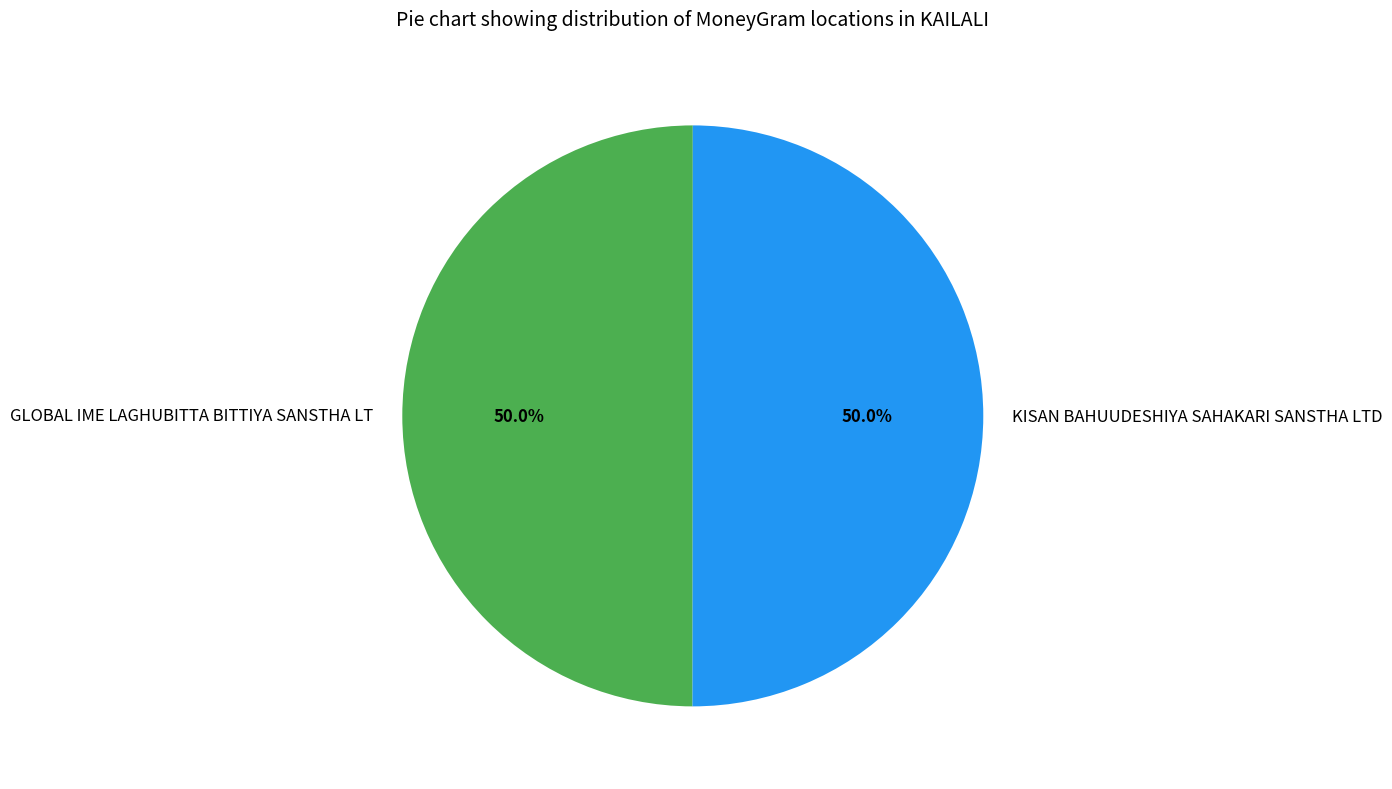

What is the ratio of the value at GLOBAL IME LAGHUBITTA BITTIYA SANSTHA LT to the value at KISAN BAHUUDESHIYA SAHAKARI SANSTHA LTD?

1.0